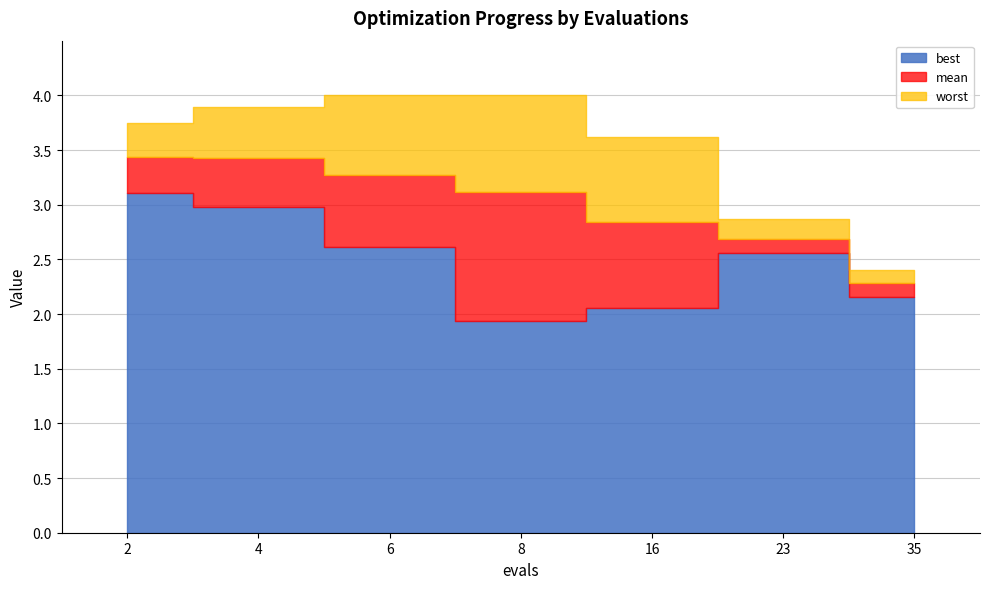

Does the chart have visible grid lines?

Yes